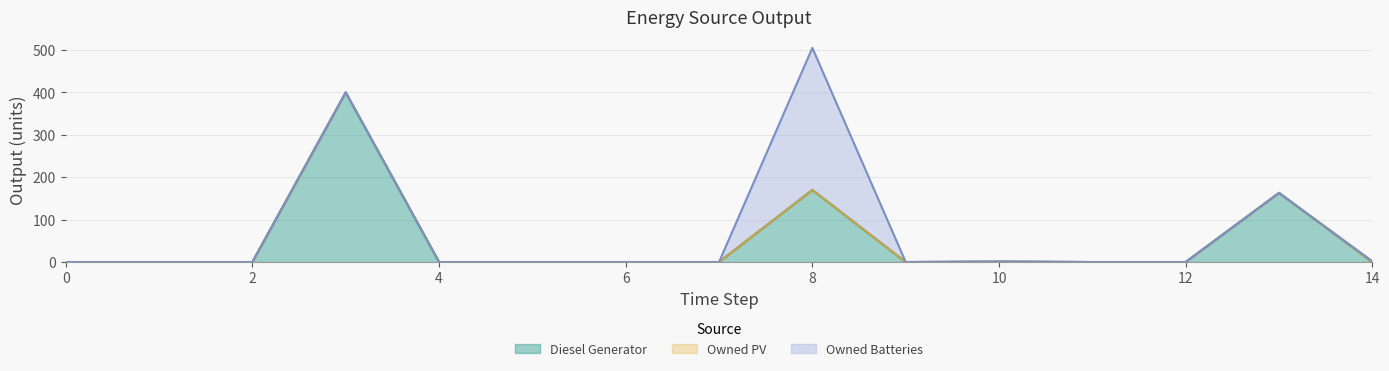

Where is the first local minimum for Diesel Generator?

9